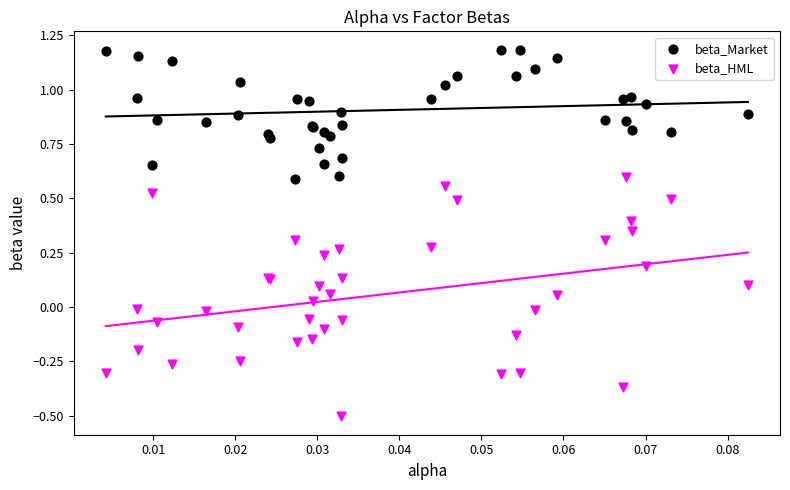

Which series has the widest spread of Y values?

beta_HML